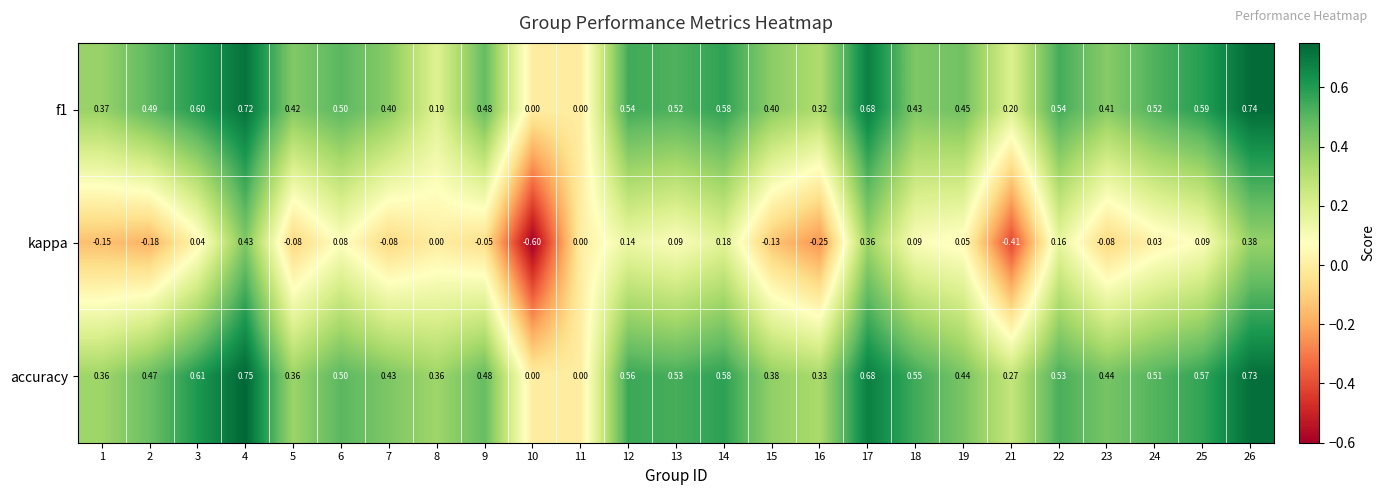

At which category is the sum across all series the highest?

4